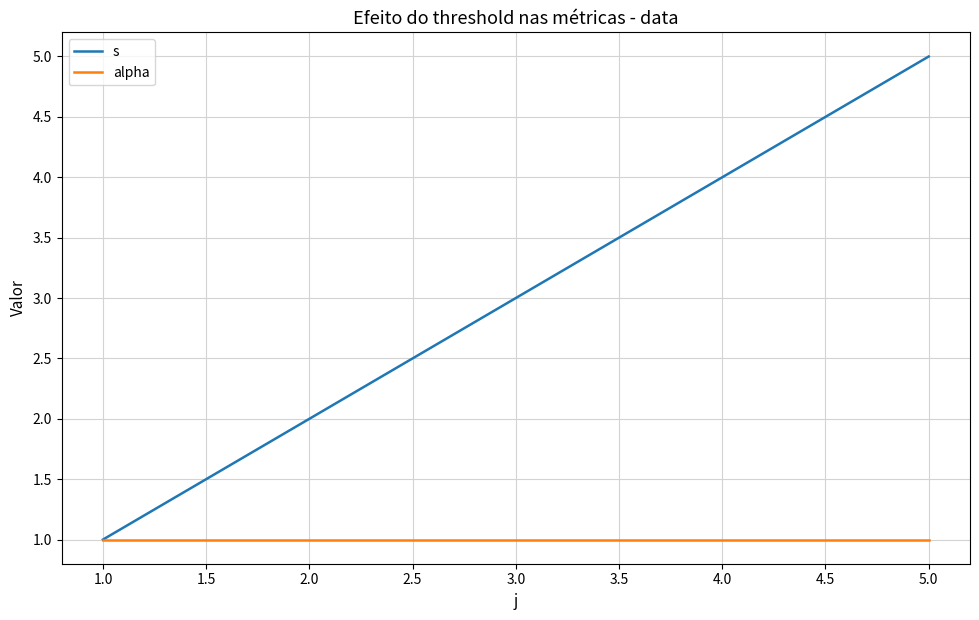

How many distinct data groups are displayed?

2